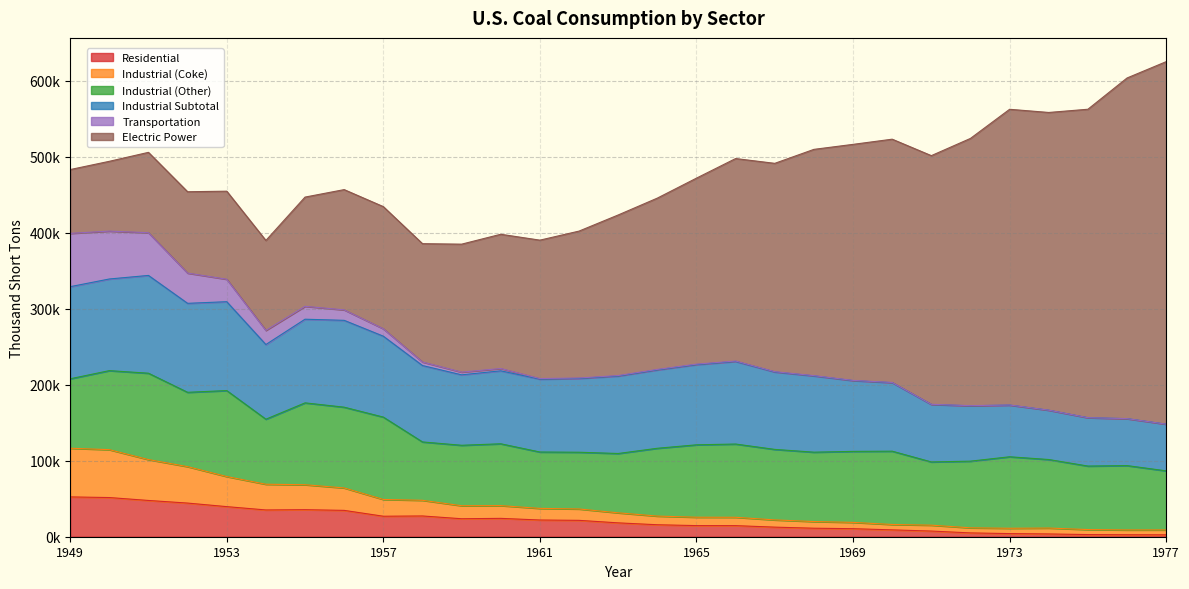

What are all the series names shown in the legend?

Residential, Industrial (Coke), Industrial (Other), Industrial Subtotal, Transportation, Electric Power